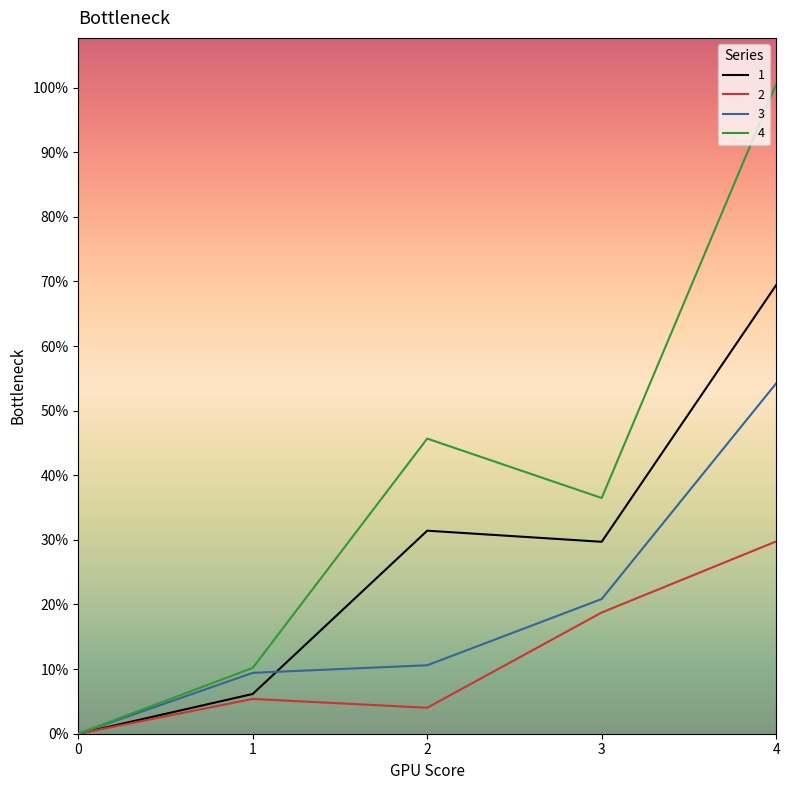

Where do 3 and 1 first cross each other?

1 and 2